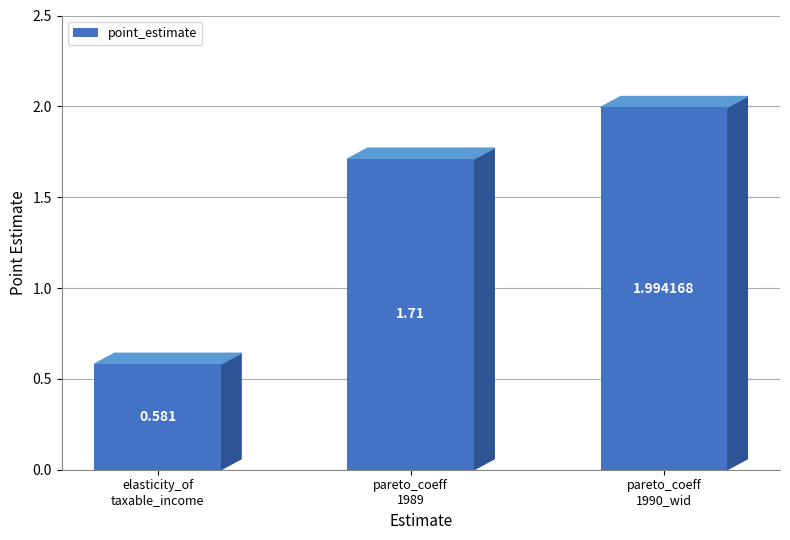

How many values are below 1?

1